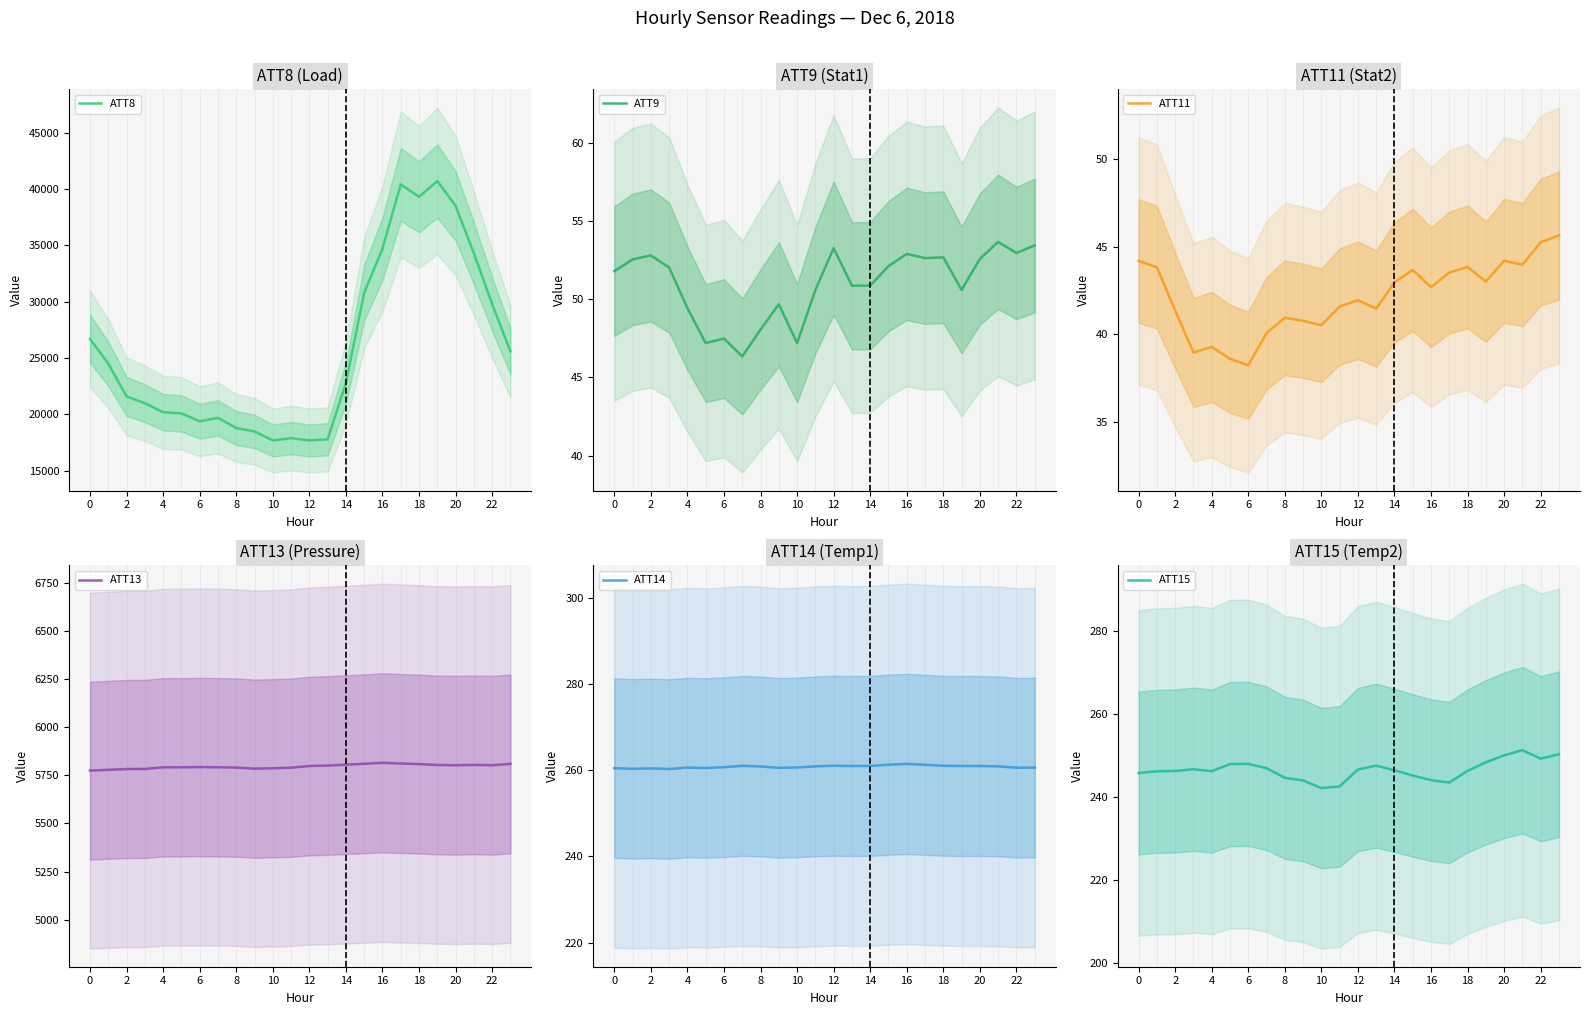

What is the lowest value of the ATT8 series?

17700